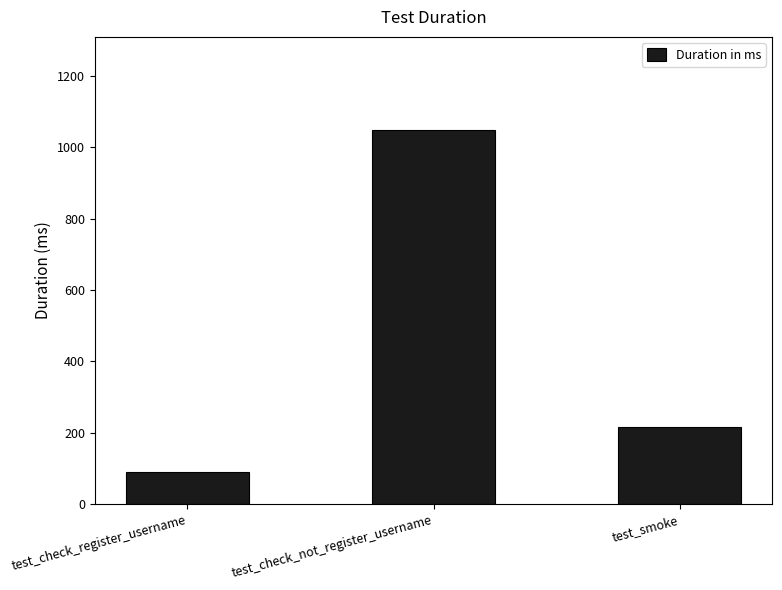

Count the values in the range 90 to 1047.

3